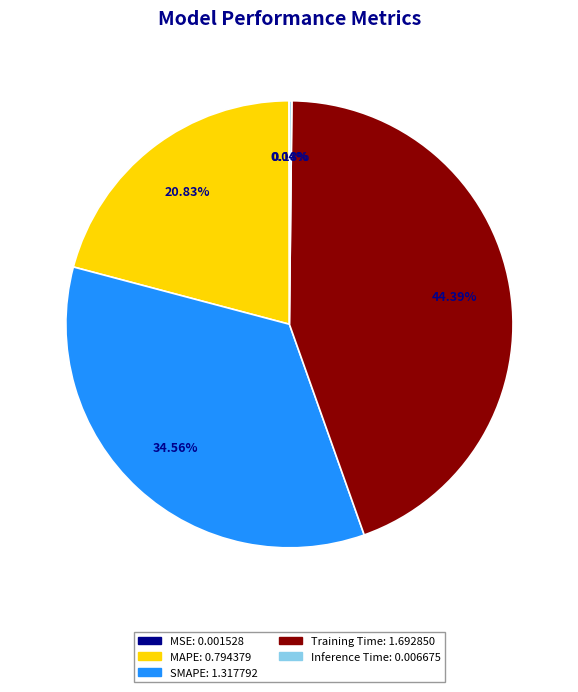

Is there any slice that represents more than half of the pie?

No